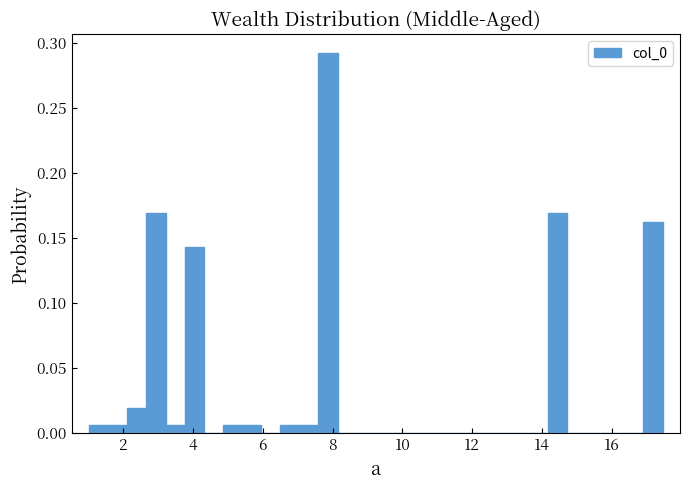

Around what value on the x-axis is the tallest bar? Give the approximate position of its centre, as read against the axis.

7.8